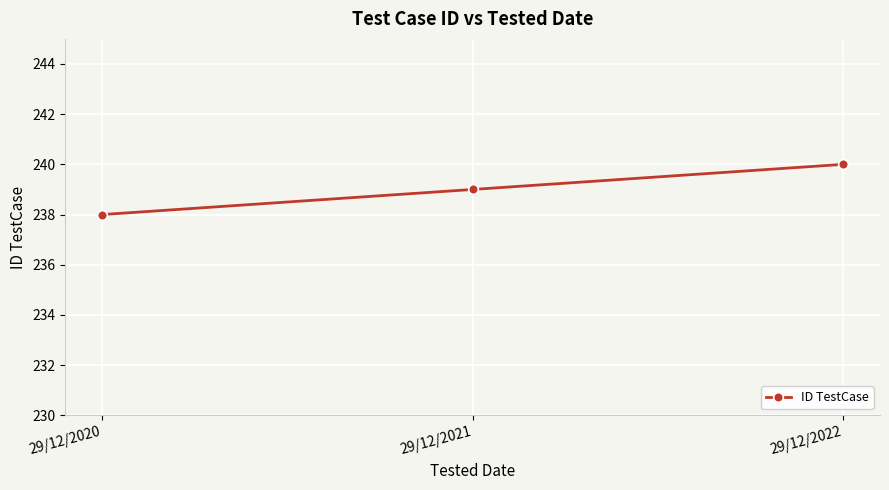

List the labels in order of value, largest first.

29/12/2022, 29/12/2021, 29/12/2020